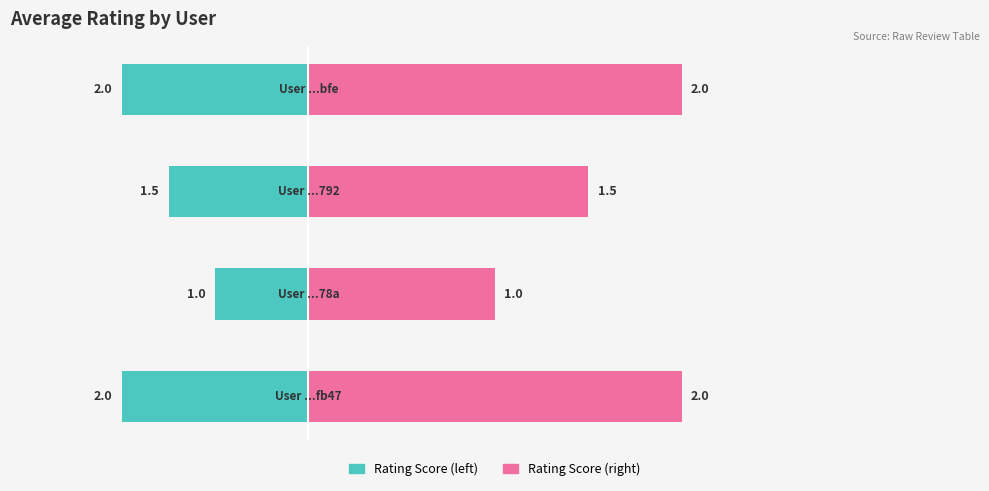

Is the value of Rating Score (left) at 1 greater than the value of Rating Score (right) at 2?

No